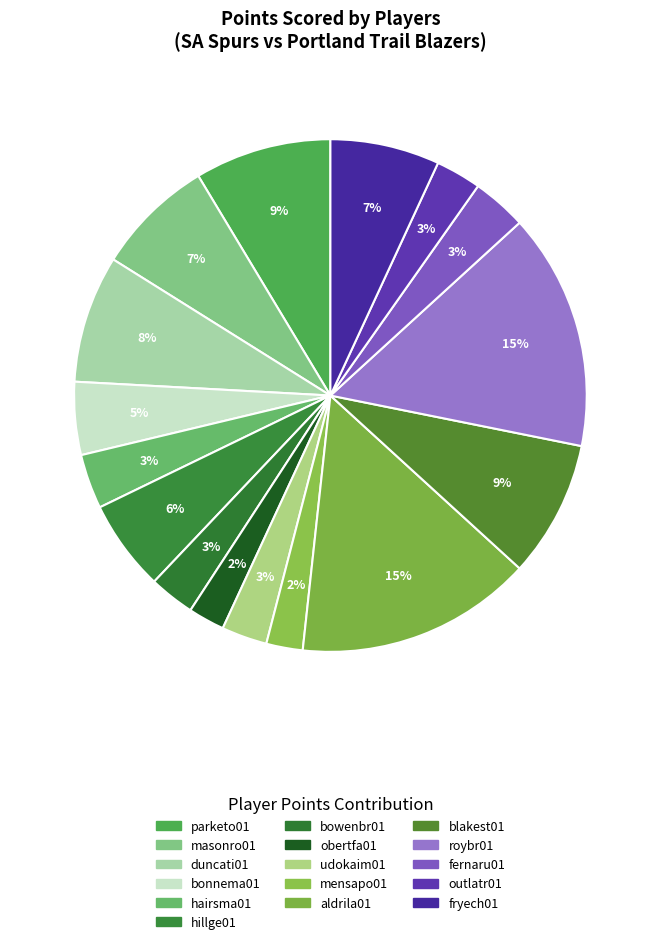

Do hairsma01 and roybr01 together represent more than half of the pie?

No